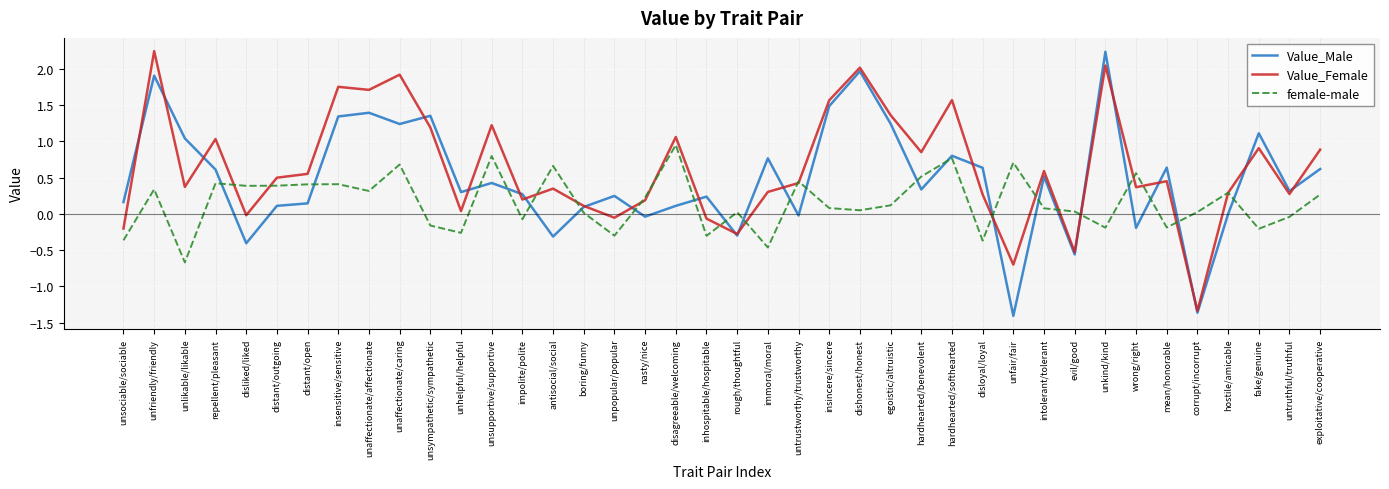

What is the average value of the Value_Male series?

0.5